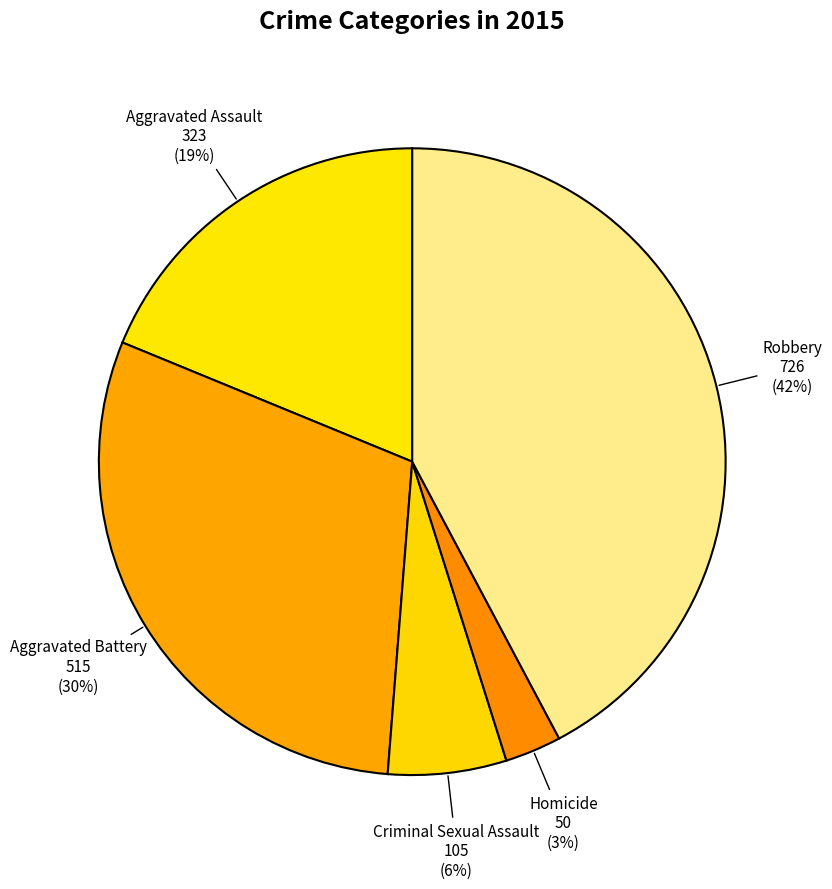

Approximately how many times larger is the value at Criminal Sexual Assault compared to Robbery?

0.1